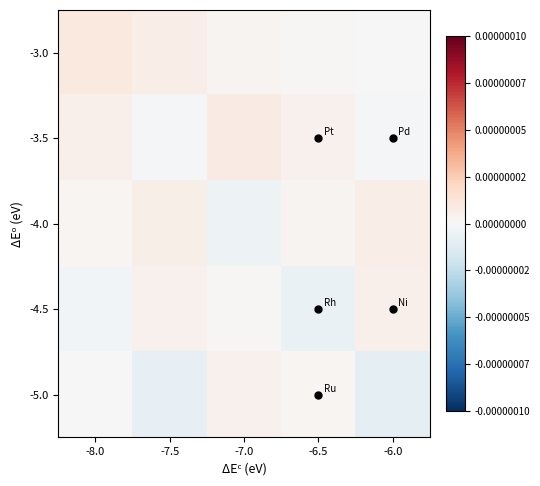

Between -7.0 and -6.0, which series saw the biggest shift?

-5.0